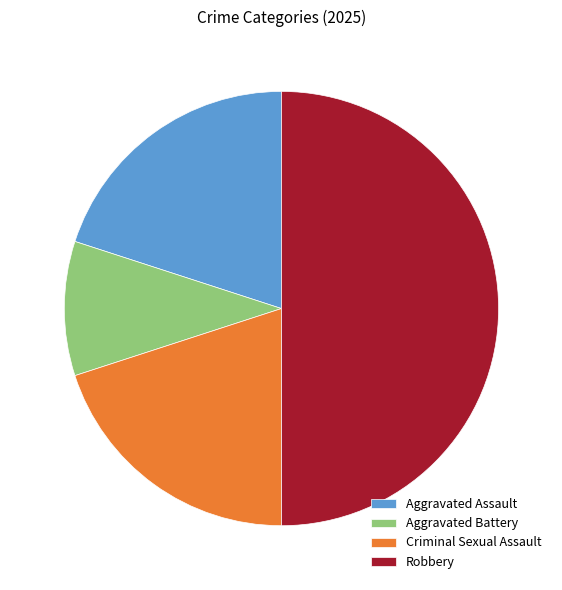

The Robbery slice represents 62% of the pie. True or false?

False